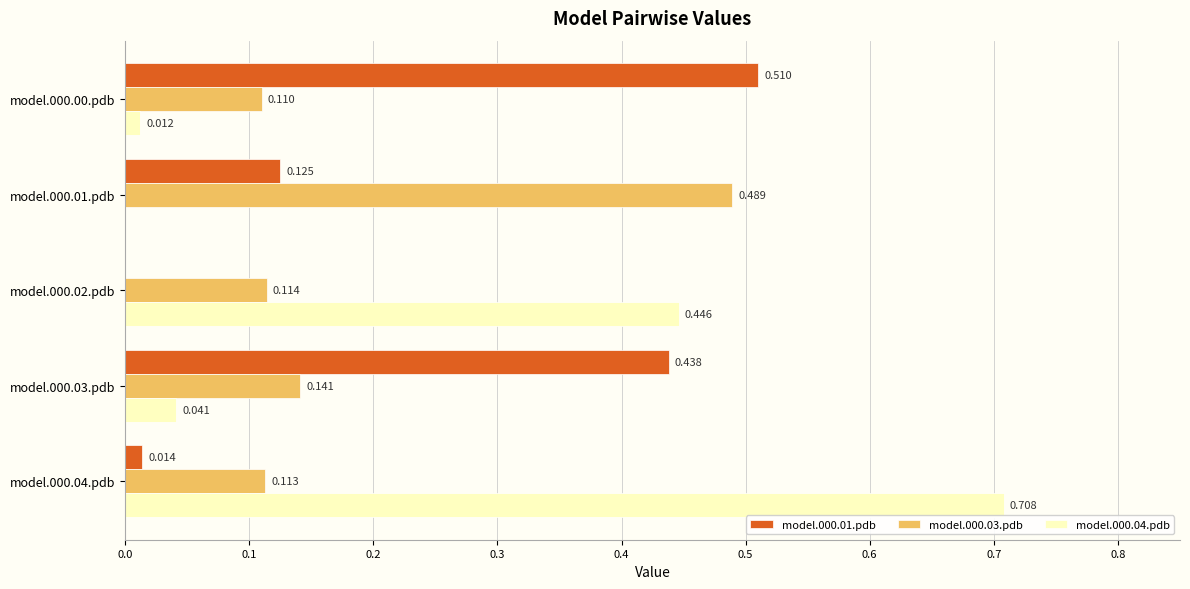

Is the value of model.000.01.pdb at model.000.00.pdb greater than the value of model.000.03.pdb at model.000.03.pdb?

Yes